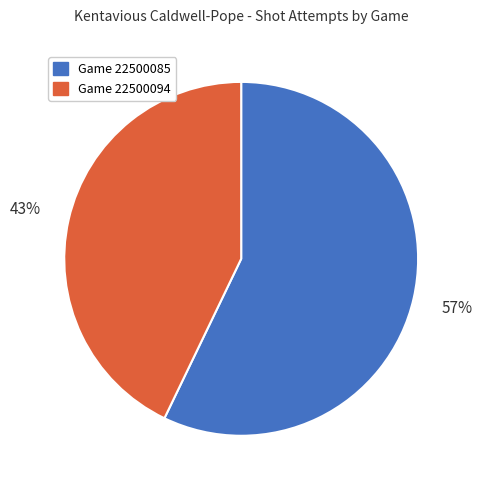

Is there a majority slice in this chart?

Yes